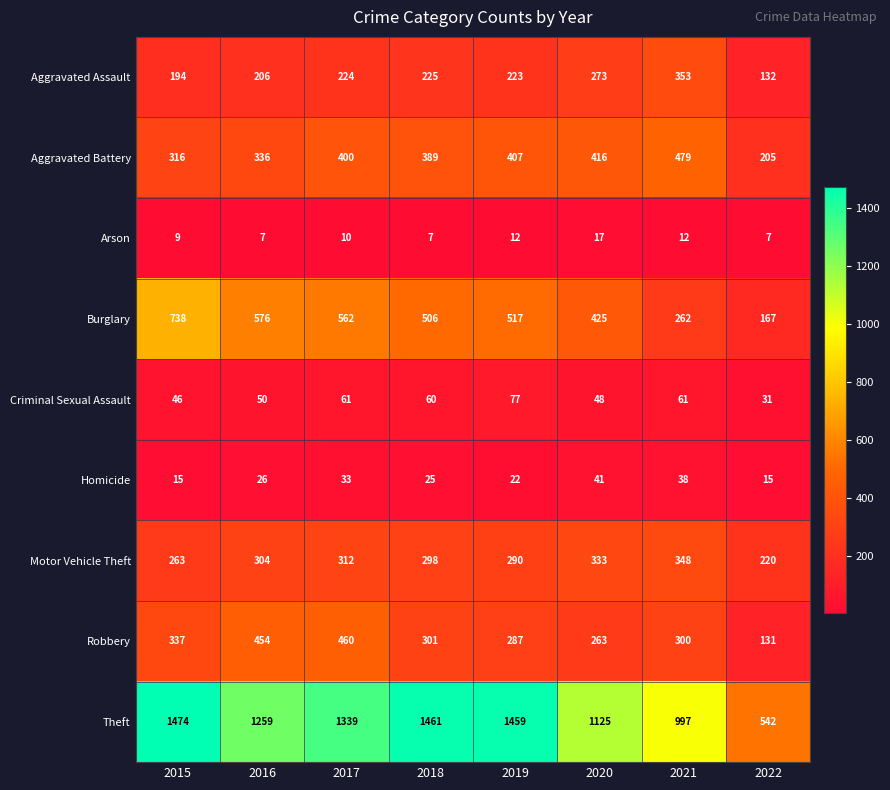

What is the difference between the maximum and minimum values in the Burglary series?

571